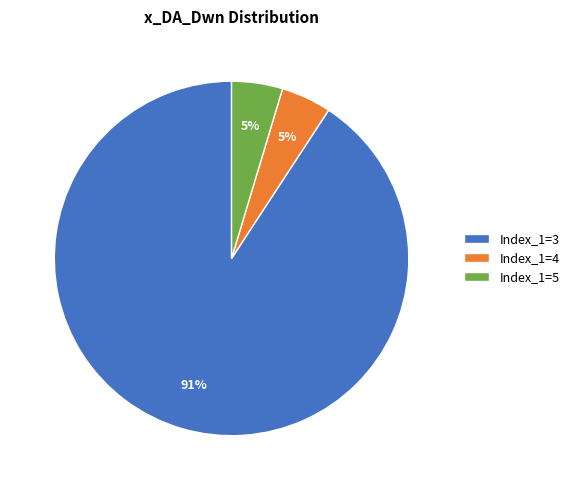

Is the sum of Index_1=3 and Index_1=4 greater than half?

Yes